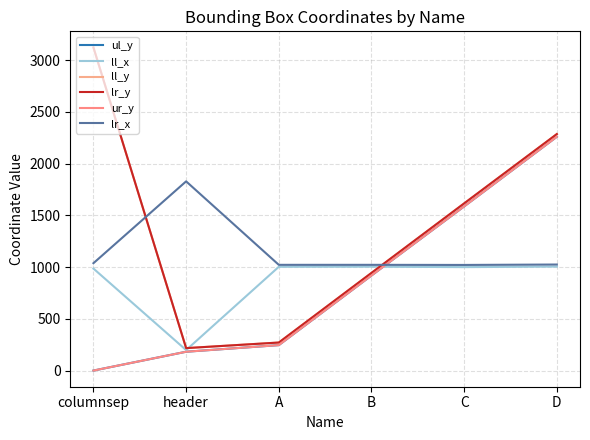

True or false: ul_y and ll_y cross at least once.

False